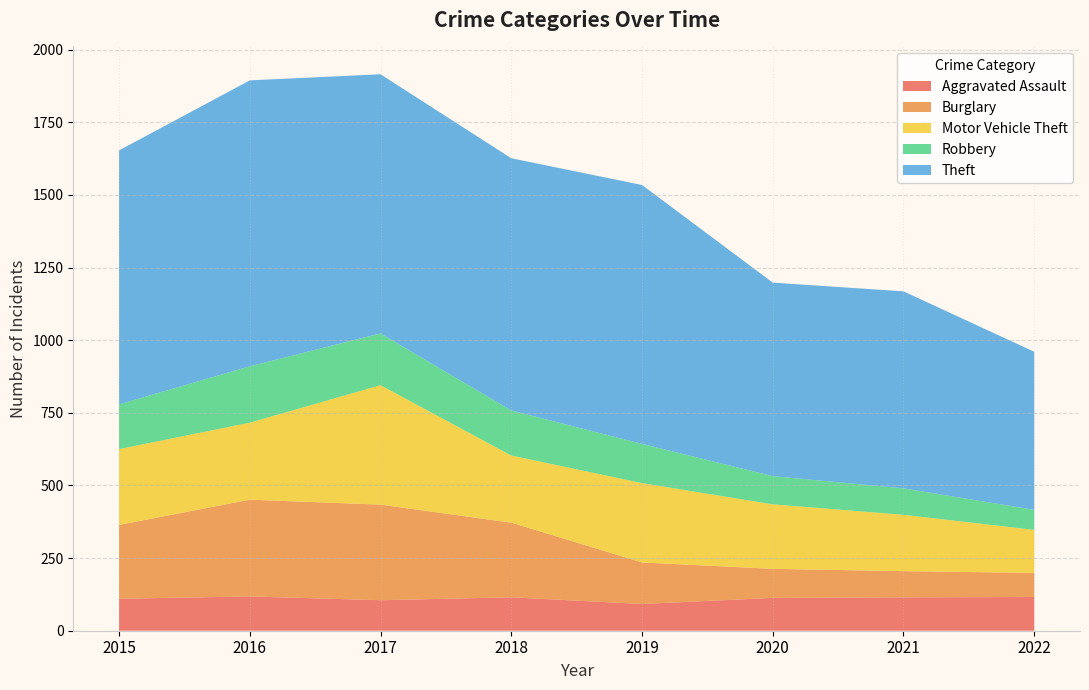

Reading right to left, transcribe all the data shown in this chart.

Aggravated Assault: 2022=116	2021=115	2020=113	2019=92	2018=115	2017=105	2016=118	2015=110
Burglary: 2022=83	2021=90	2020=100	2019=143	2018=257	2017=329	2016=333	2015=254
Motor Vehicle Theft: 2022=148	2021=194	2020=222	2019=273	2018=231	2017=411	2016=265	2015=261
Robbery: 2022=69	2021=91	2020=97	2019=135	2018=155	2017=178	2016=194	2015=154
Theft: 2022=544	2021=678	2020=666	2019=891	2018=868	2017=892	2016=984	2015=874